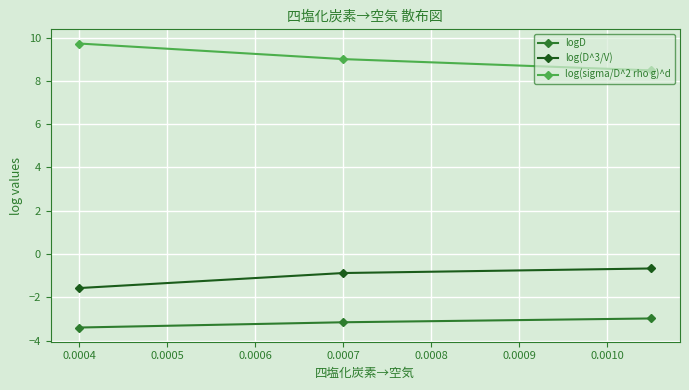

How many series are shown in this chart?

3